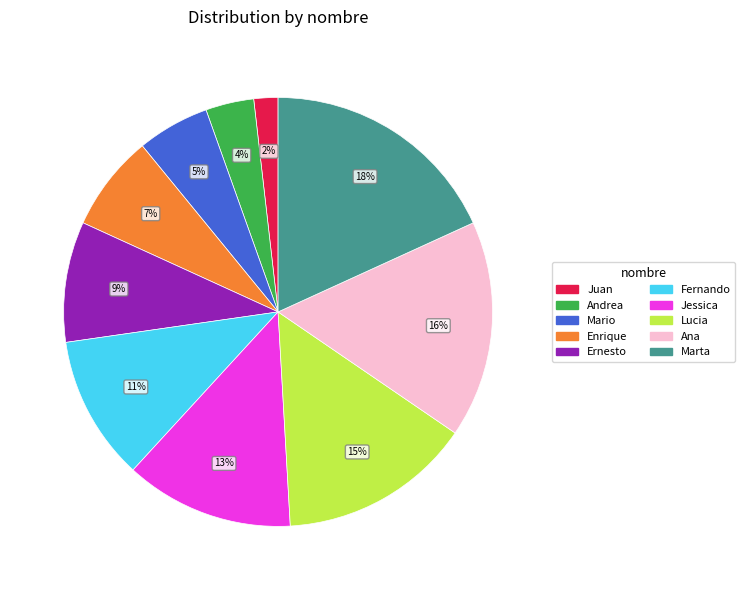

Combined, do Juan and Lucia account for over 50%?

No